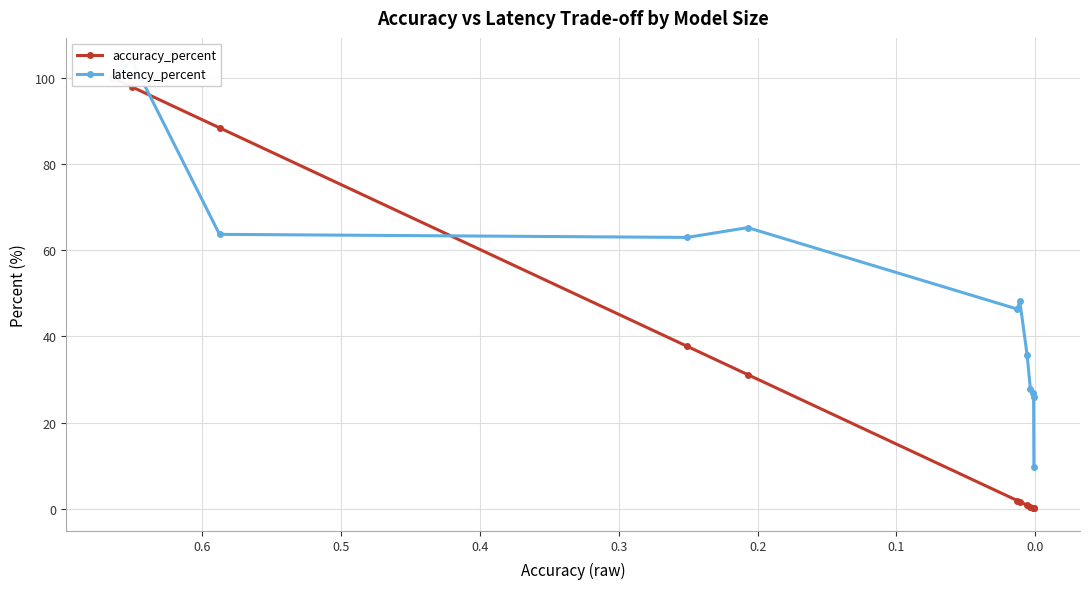

Rank the series by their maximum value, from highest to lowest.

latency_percent, accuracy_percent